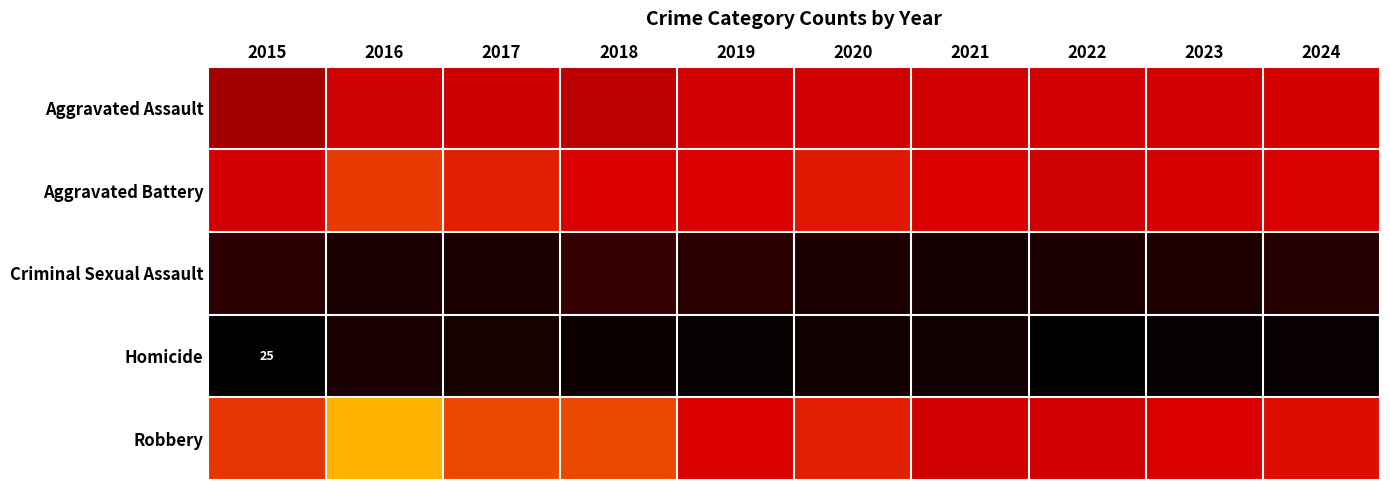

What is the spread (max minus min) of values at 2015?

414